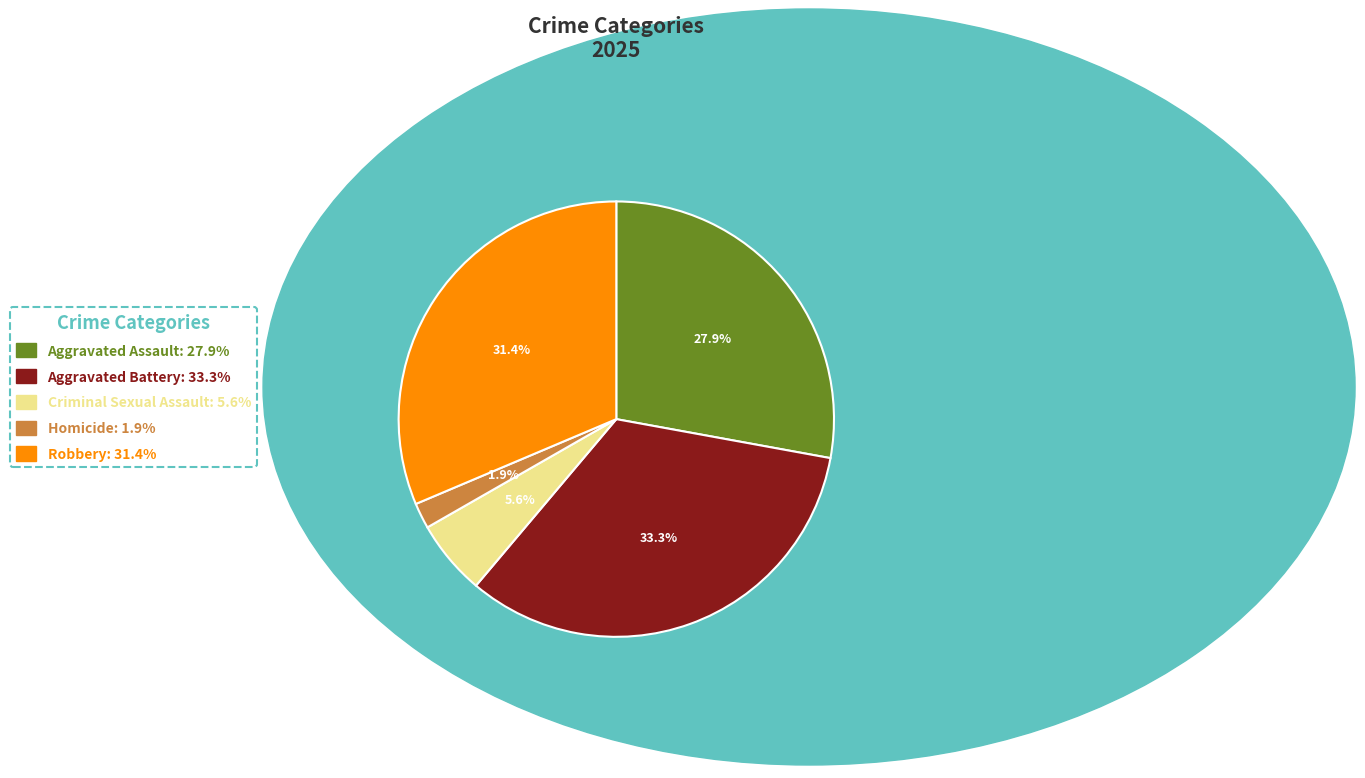

To the nearest percent, what is the average slice percentage?

20%